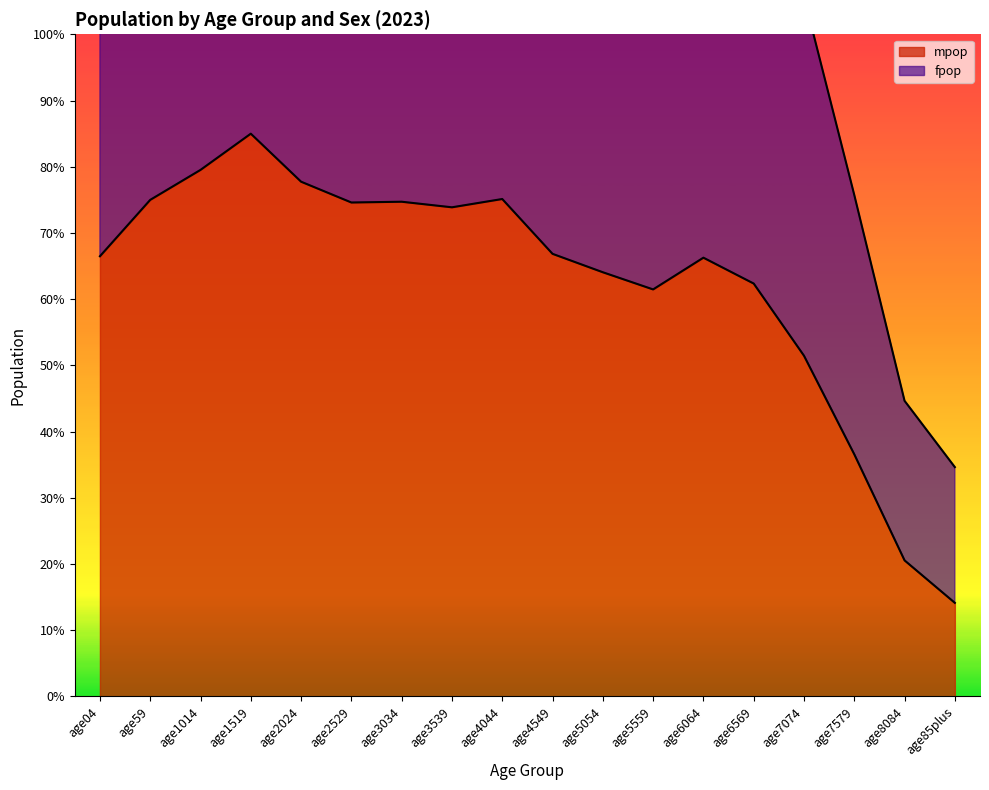

What is the minimum value for fpop?

30410